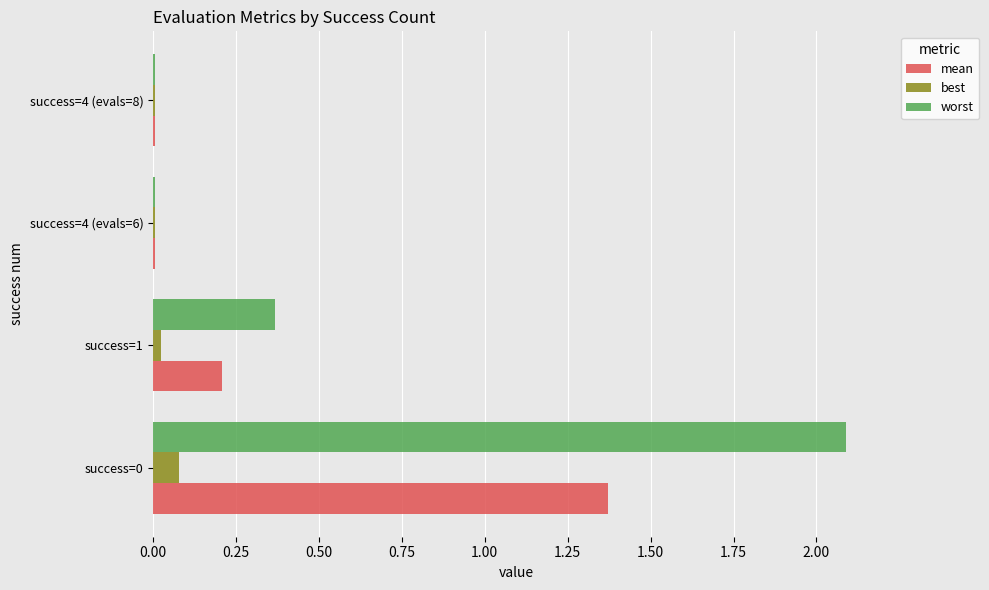

What is the total value across all series at success=0?

3.5